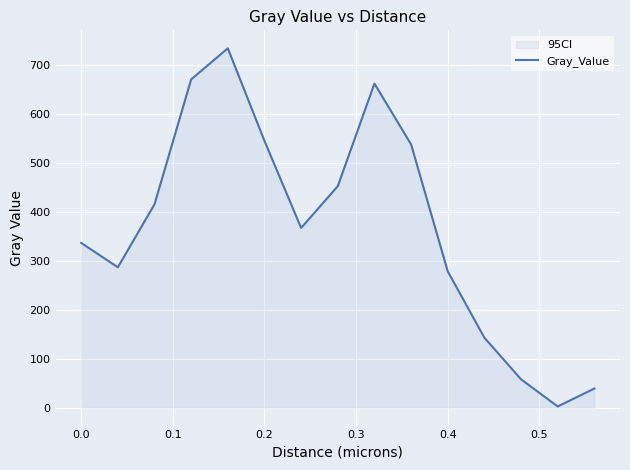

How many points are higher than both their immediate neighbors (excluding endpoints)?

2